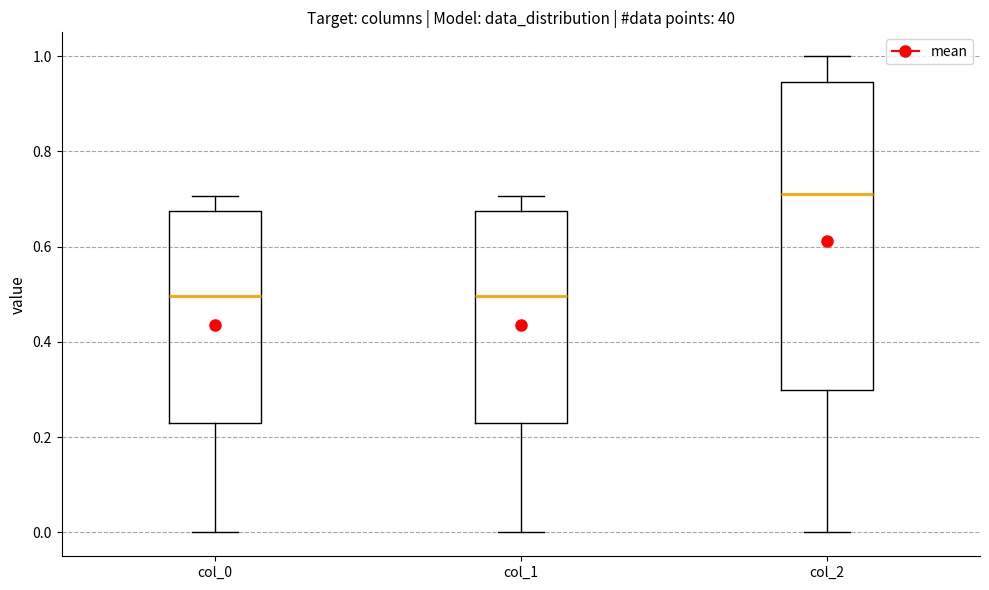

Reading left to right, transcribe this box plot: for each box, give where its median line is, the range the box spans, and where its two whiskers end, as read against the y-axis. The values are not printed on the chart, so give them approximately, as read against the axis.

col_0: median 0.50, box 0.24 to 0.68, whiskers 0.00 to 0.70
col_1: median 0.50, box 0.24 to 0.68, whiskers 0.00 to 0.70
col_2: median 0.72, box 0.30 to 0.94, whiskers 0.00 to 1.00